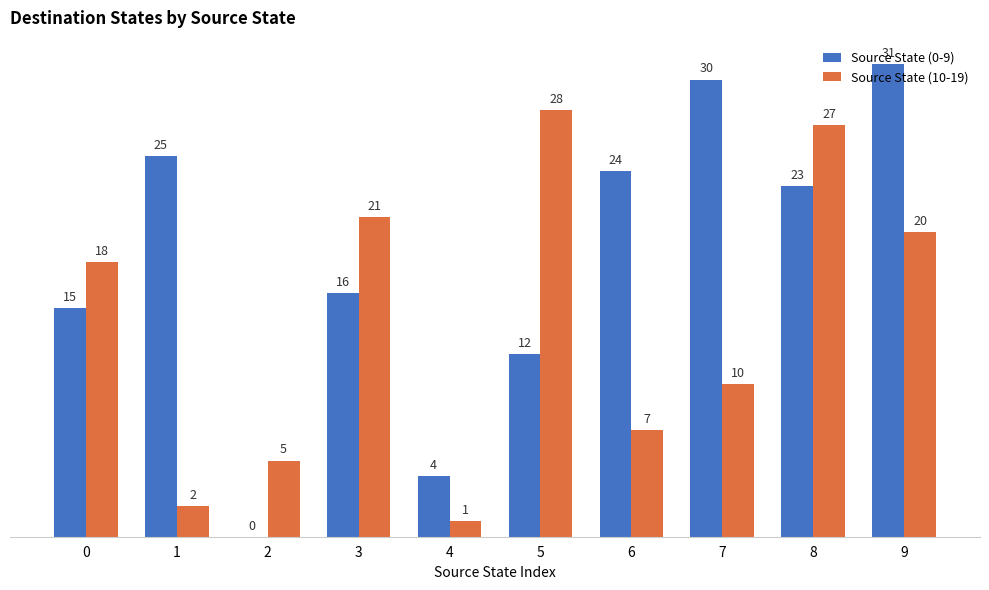

What is the sum of the Source State (10-19) values at 9 and 8?

47